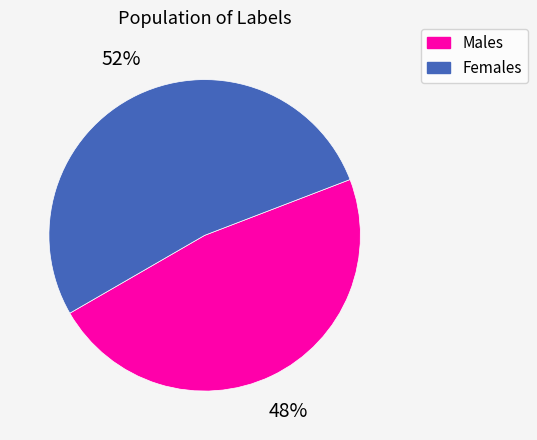

Is there a majority slice in this chart?

Yes